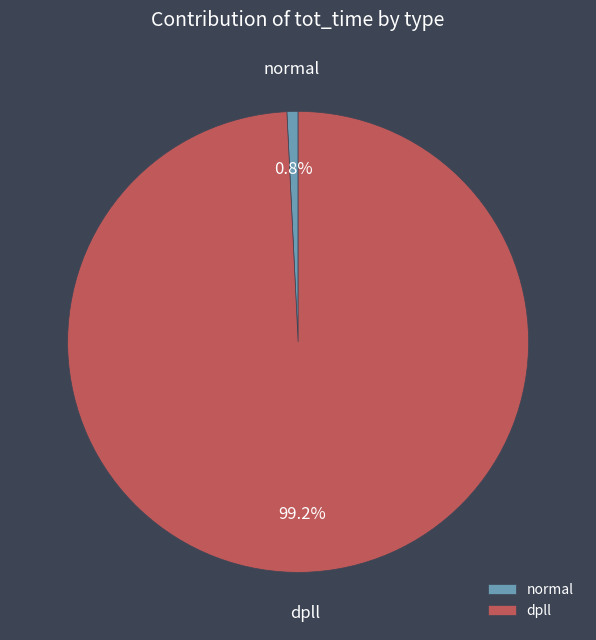

To the nearest percent, what is the difference between the dpll and normal slice percentages?

98%